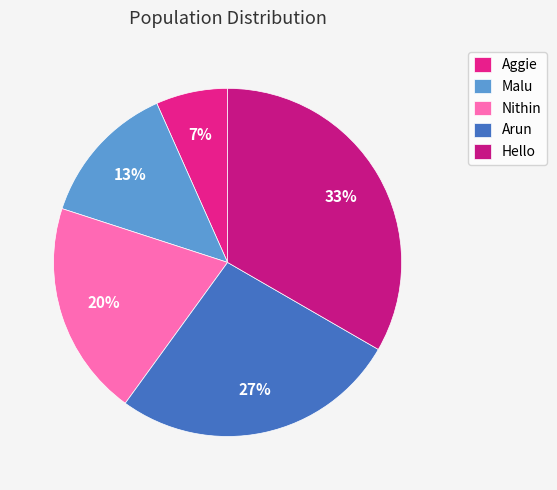

Is there any slice that represents more than half of the pie?

No